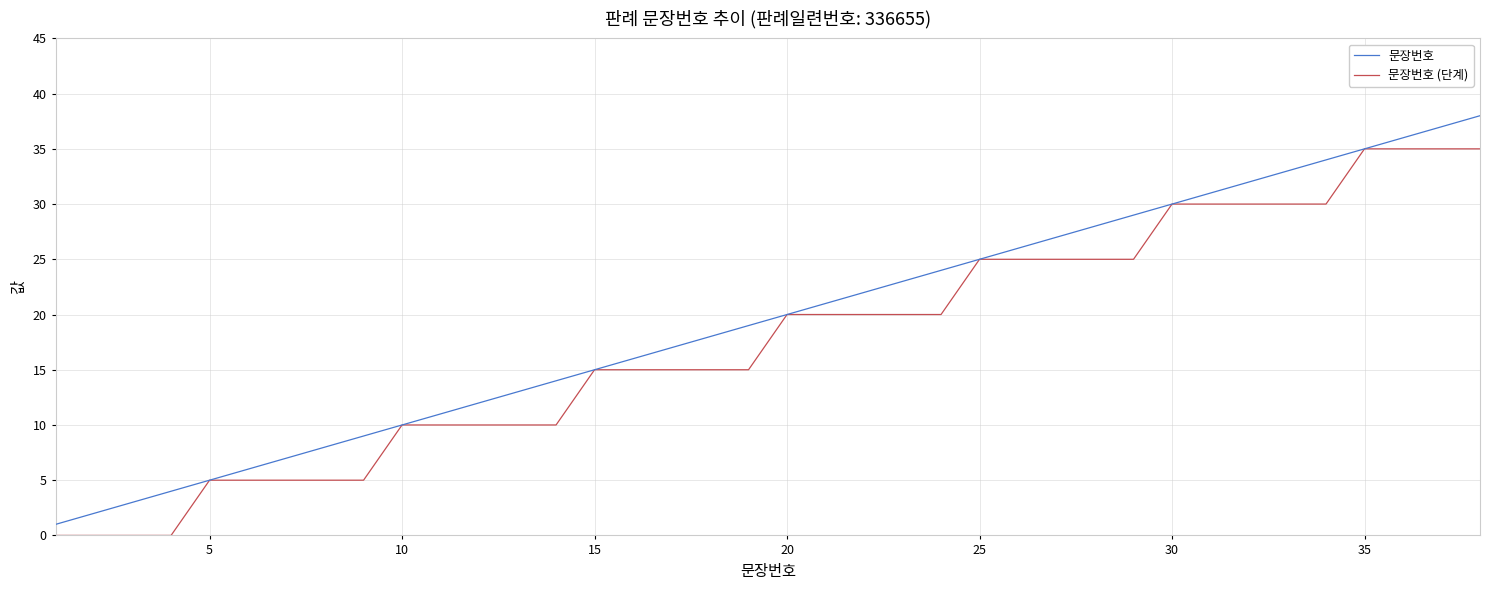

What is the difference between the maximum and minimum values in the 문장번호 (단계) series?

35